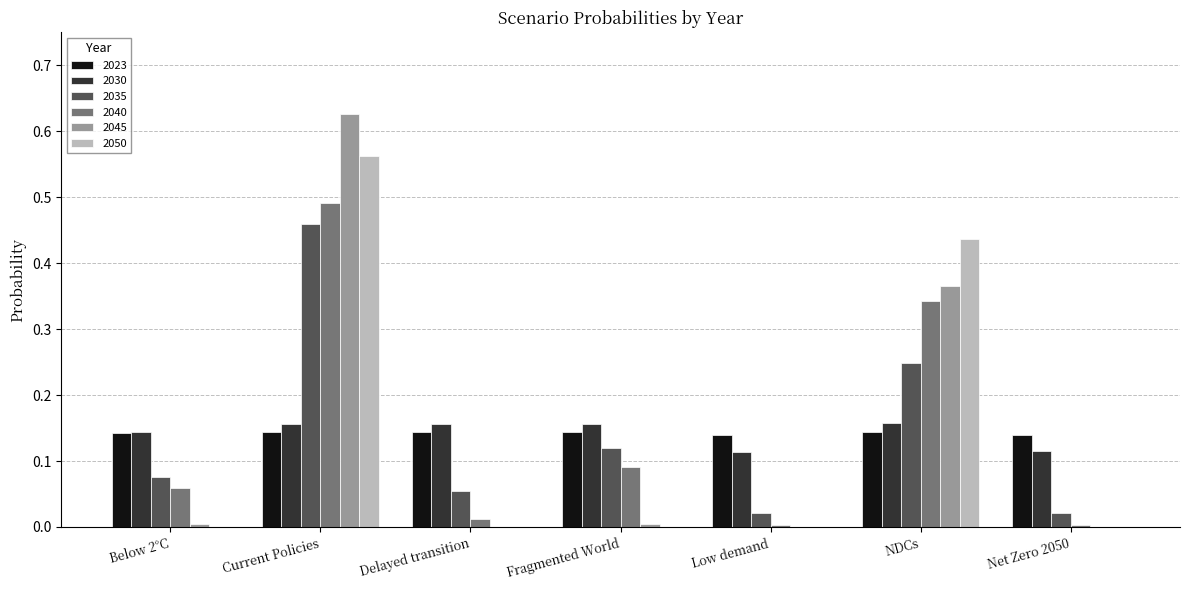

What is the sum of all 2045 values?

1.0